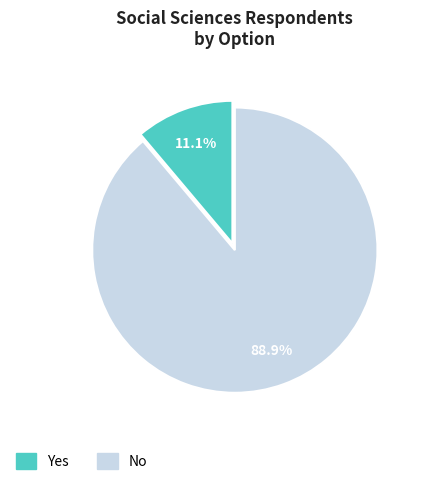

Rank the categories by value from lowest to highest.

Yes, No